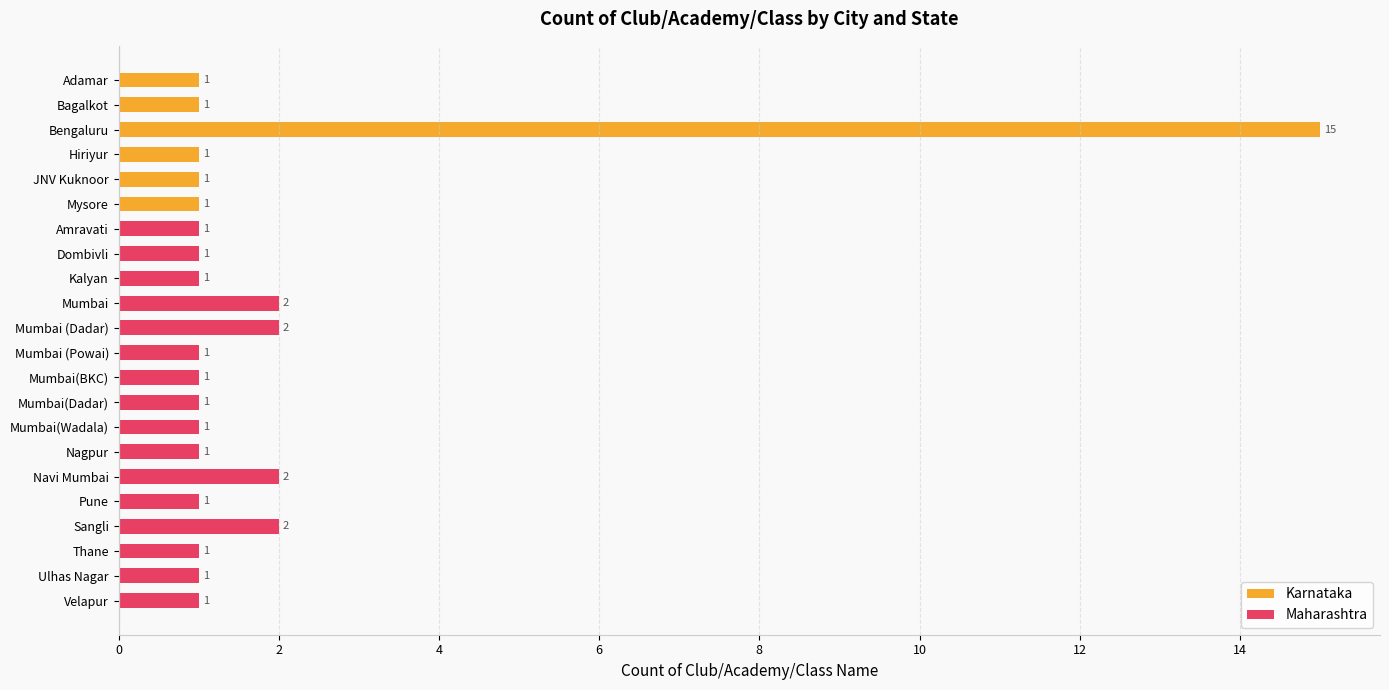

How many categories are shown in the chart?

22